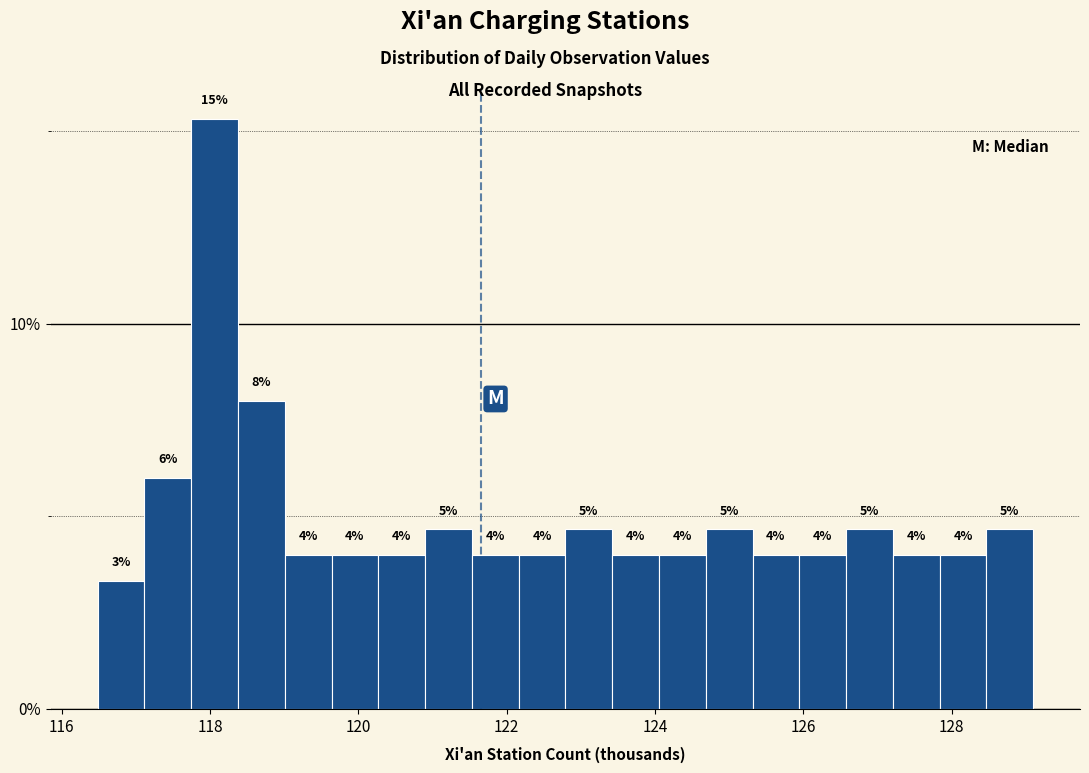

Read against the x-axis, roughly where is the centre of the tallest bar?

118.0